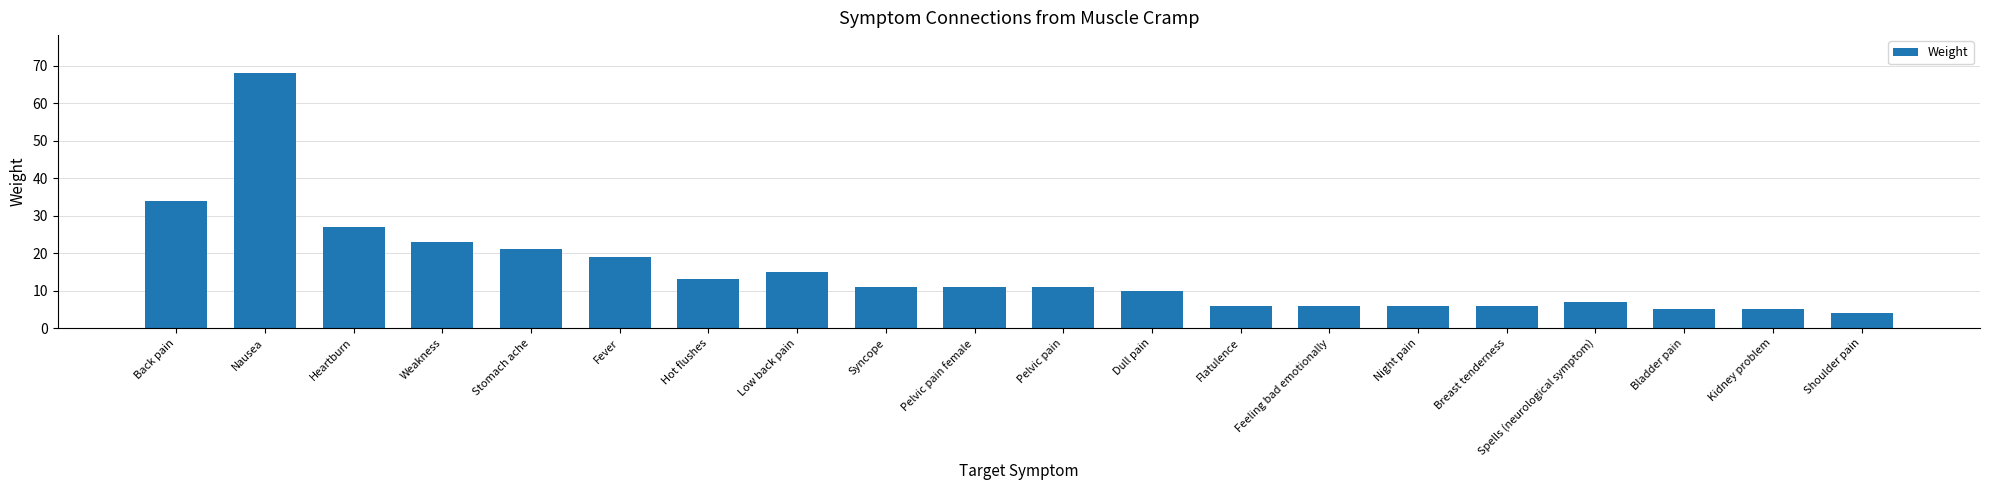

At which category does the chart reach its minimum across all series?

Shoulder pain